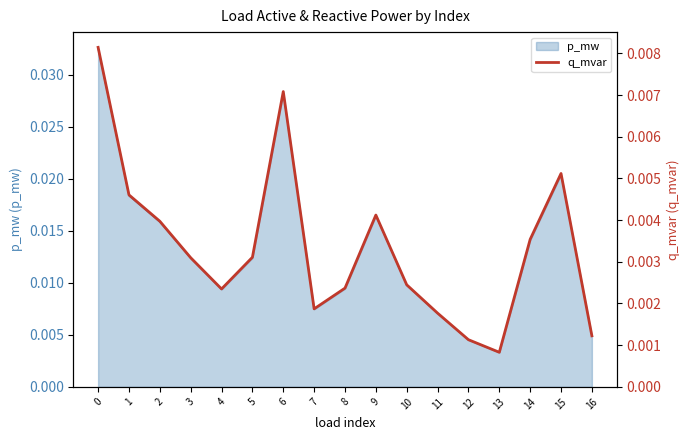

Which has a higher value, 2 or 14?

2